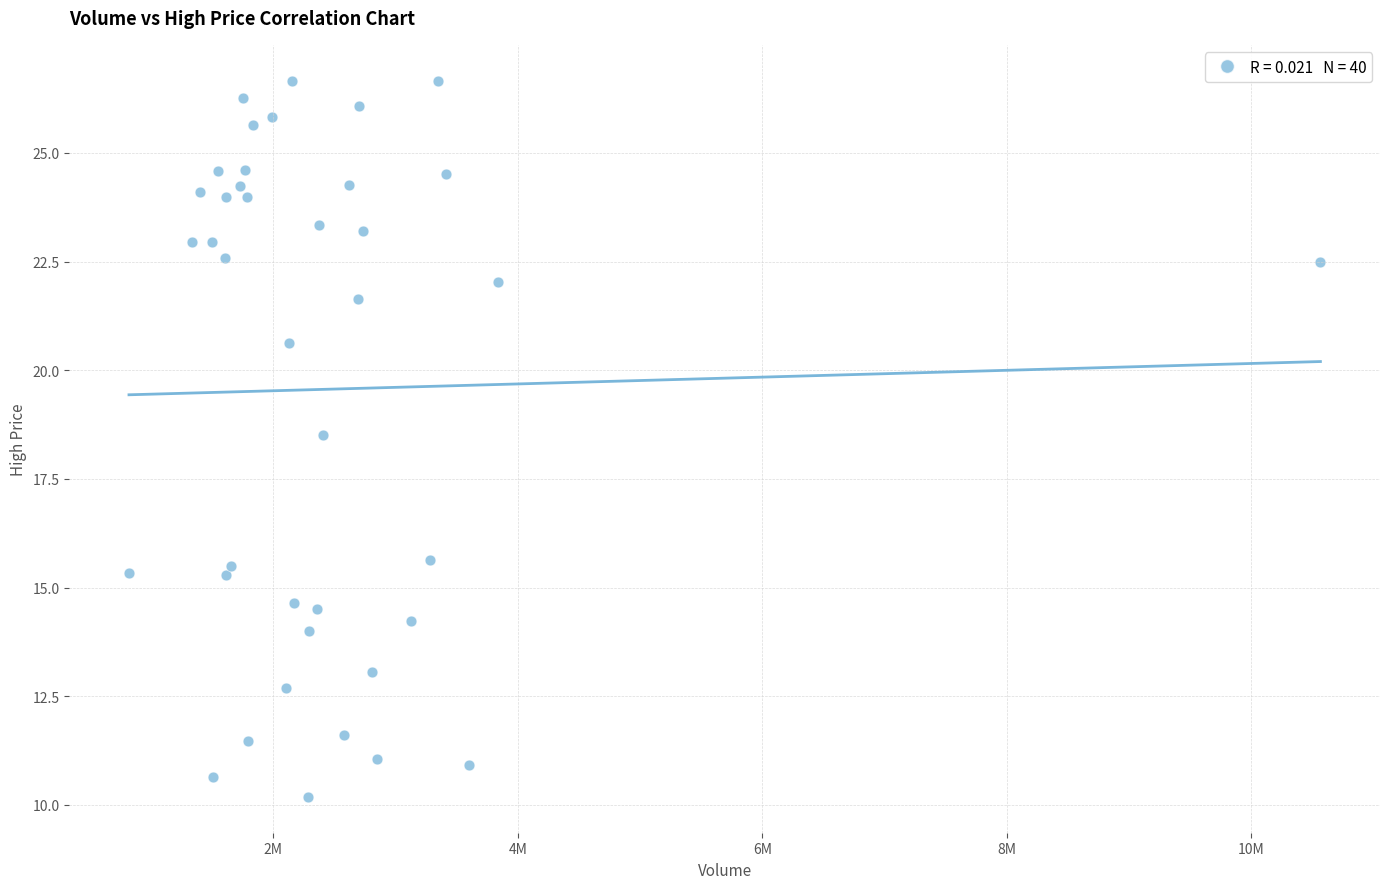

What is the range of Y values (max minus min)?

16.5